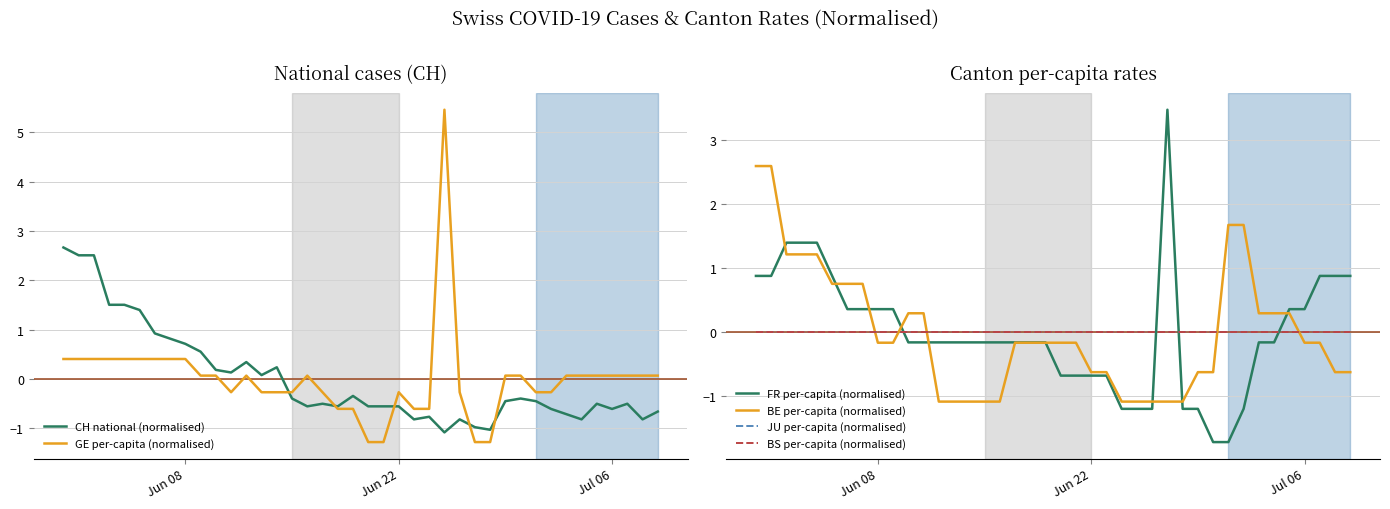

True or false: JU per-capita (normalised) and GE per-capita (normalised) intersect in this chart.

True